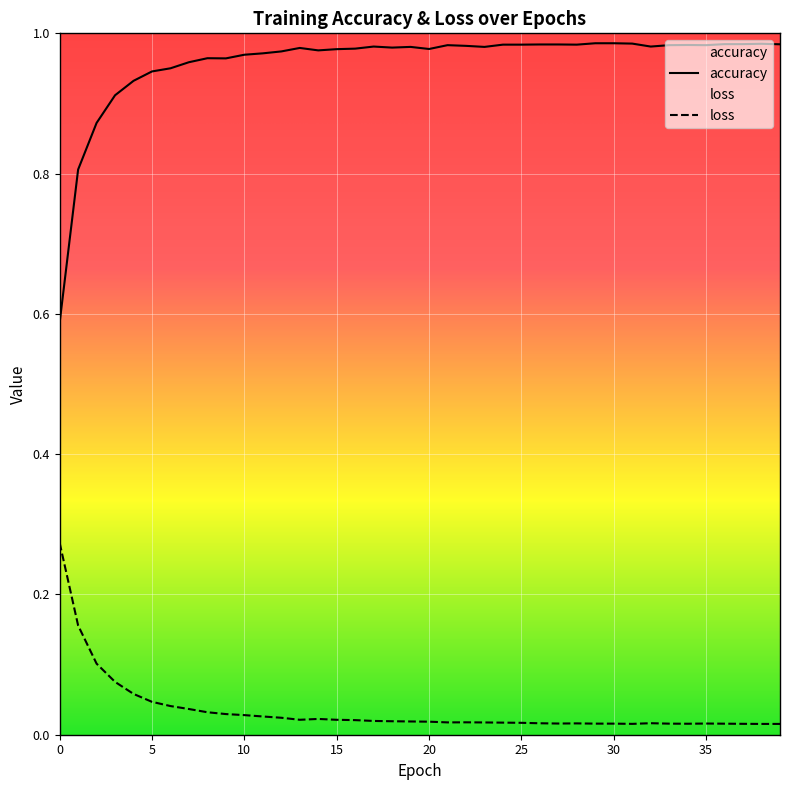

Rank the series by their average value, from lowest to highest.

loss, accuracy